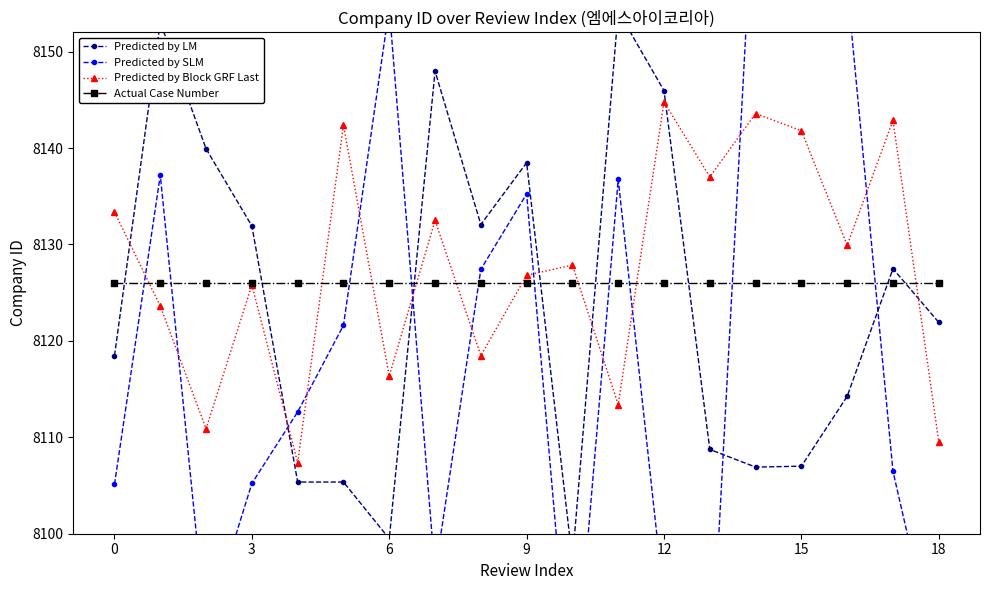

What is the value of the Predicted by SLM point at the 9th from the left?

8127.4